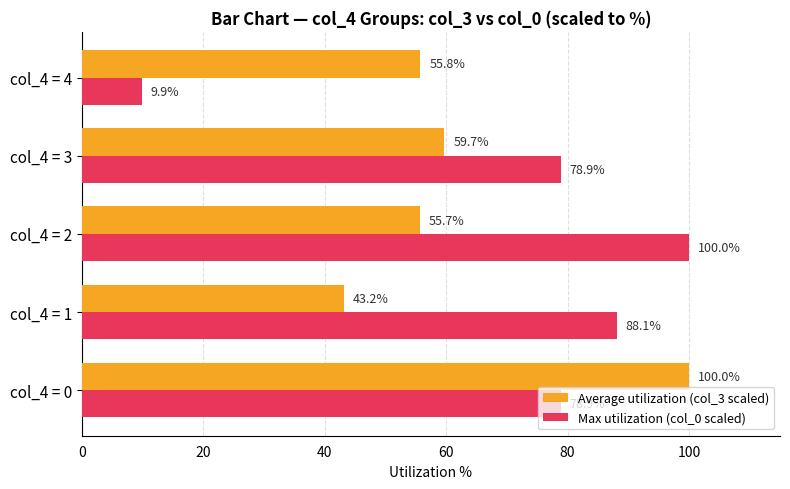

Rank the categories by Average utilization (col_3 scaled) value from lowest to highest.

col_4 = 1, col_4 = 2, col_4 = 4, col_4 = 3, col_4 = 0